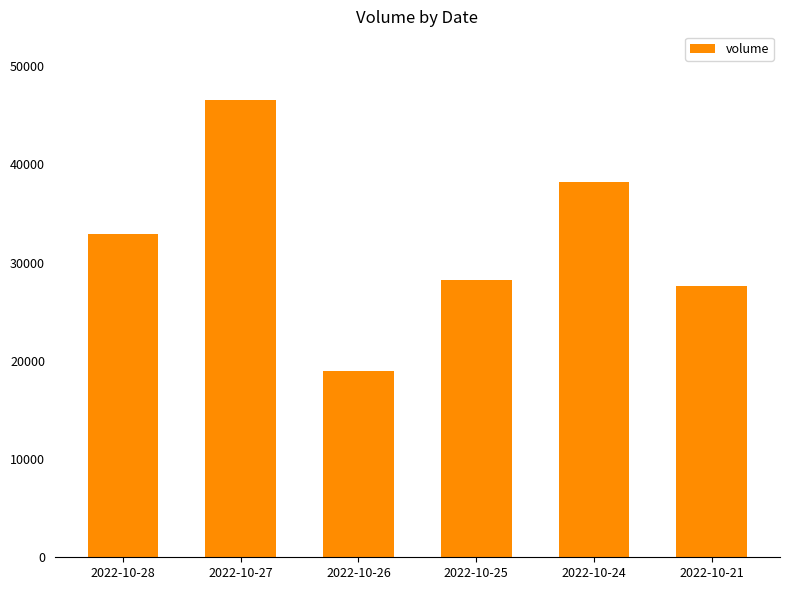

Reading left to right, what are all the values shown in this chart?

2022-10-28=32907	2022-10-27=46570	2022-10-26=19018	2022-10-25=28273	2022-10-24=38247	2022-10-21=27583